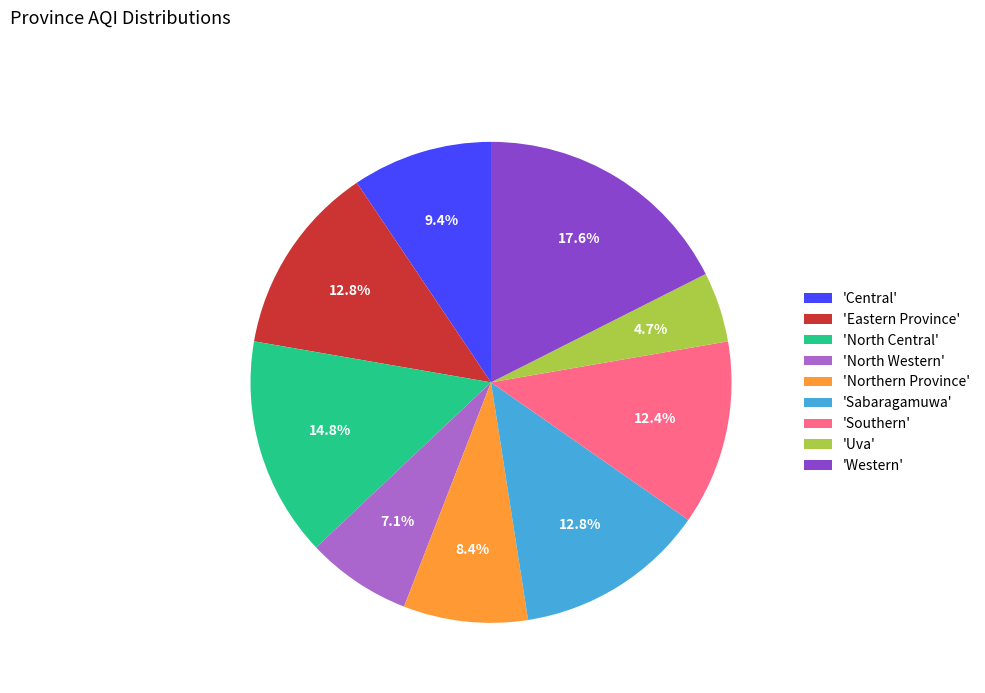

How many segments does this pie chart have?

9